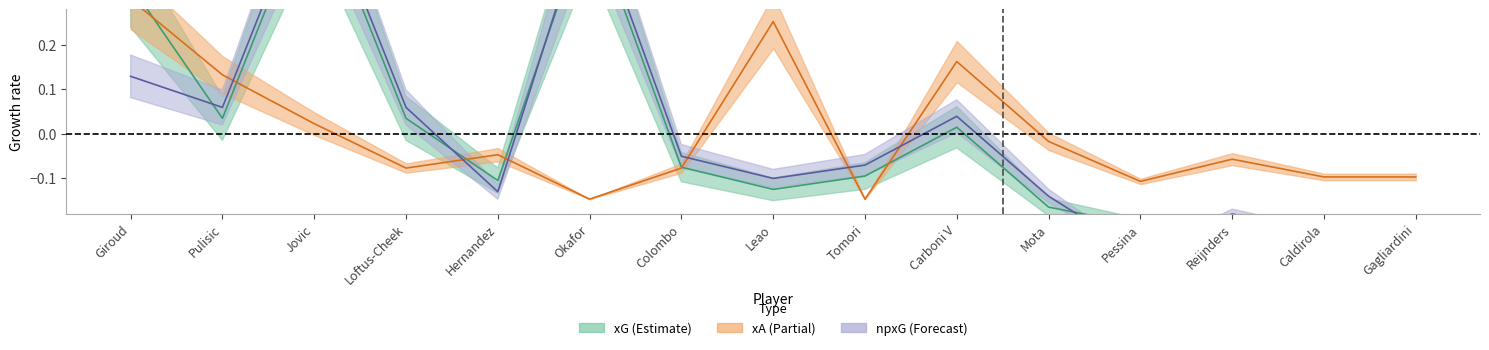

At which label is npxG closest to 0?

Carboni V